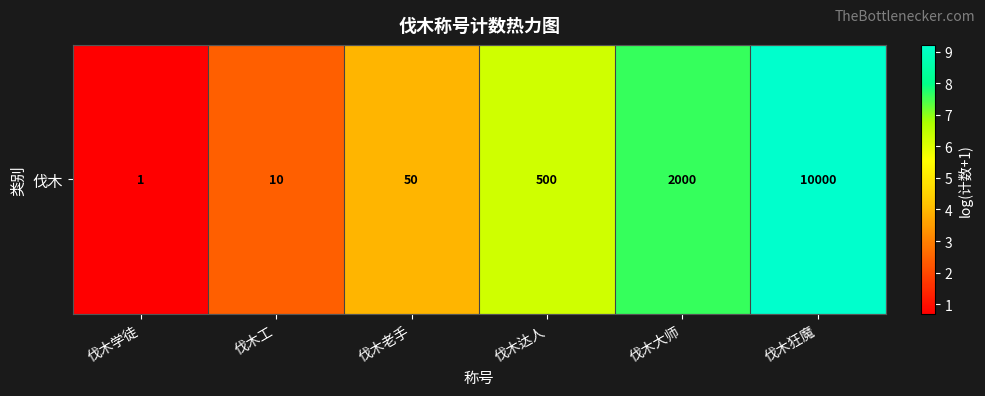

Rank the categories by value from highest to lowest.

伐木狂魔, 伐木大师, 伐木达人, 伐木老手, 伐木工, 伐木学徒